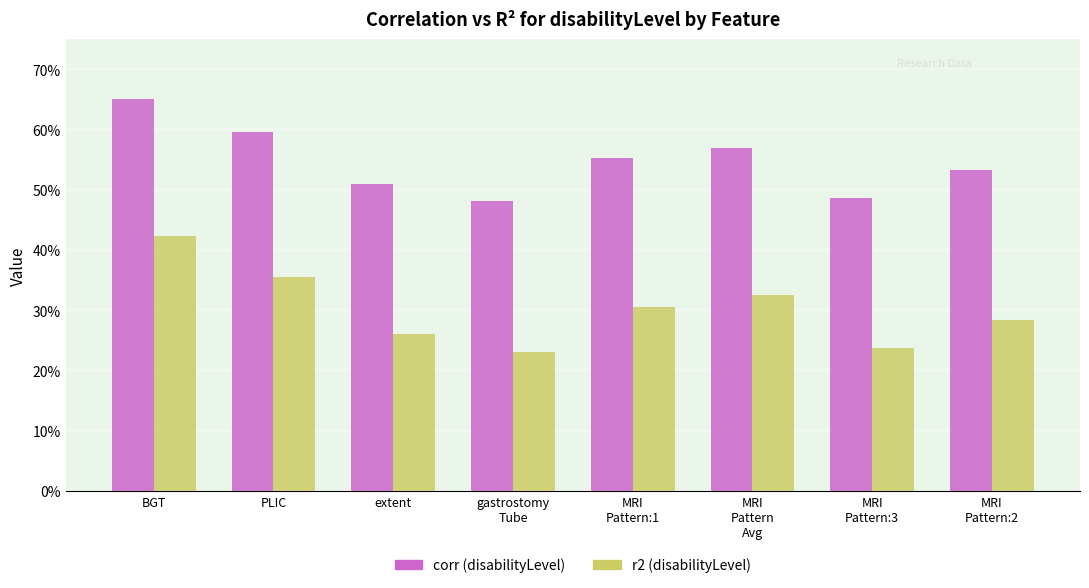

Reading left to right, list all the values displayed in this chart.

corr (disabilityLevel): BGT=0.7	PLIC=0.6	extent=0.5	gastrostomy
Tube=0.5	MRI
Pattern:1=0.6	MRI
Pattern
Avg=0.6	MRI
Pattern:3=0.5	MRI
Pattern:2=0.5
r2 (disabilityLevel): BGT=0.4	PLIC=0.4	extent=0.3	gastrostomy
Tube=0.2	MRI
Pattern:1=0.3	MRI
Pattern
Avg=0.3	MRI
Pattern:3=0.2	MRI
Pattern:2=0.3